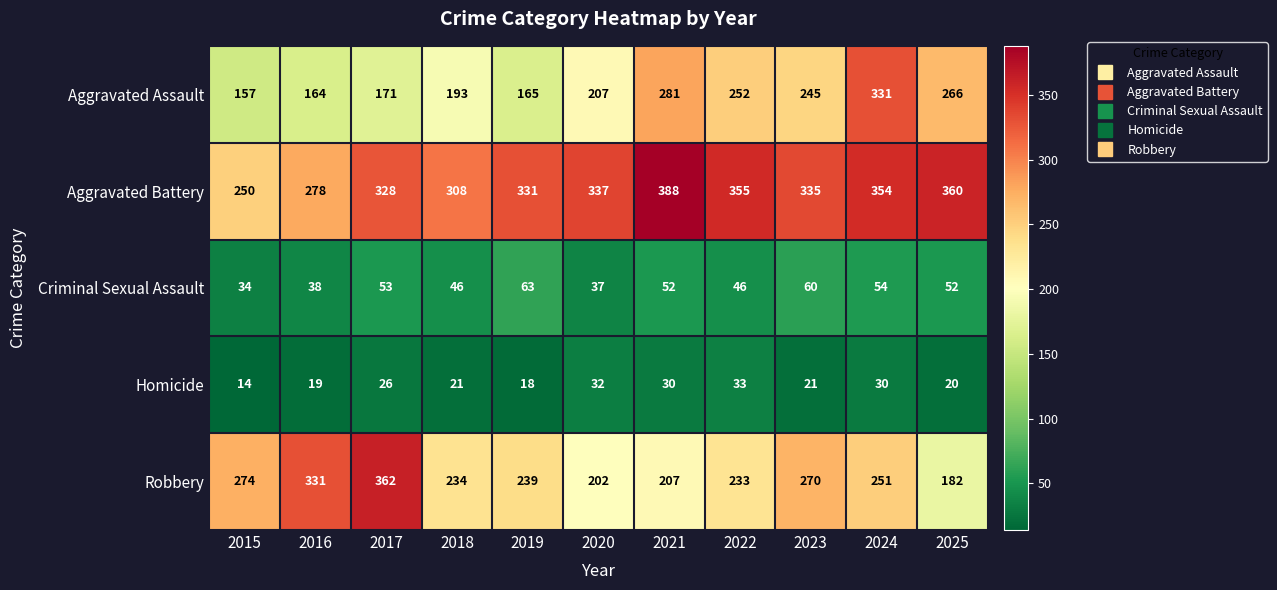

Between 2016 and 2020, which series saw the biggest shift?

Robbery